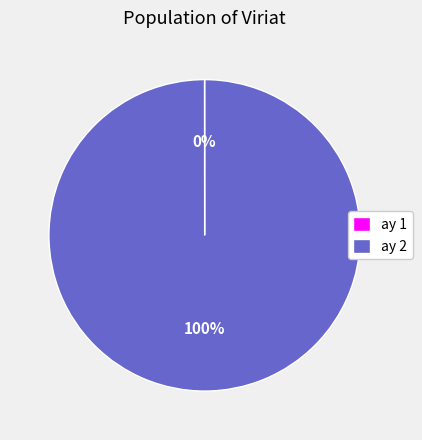

Which category accounts for the majority?

ay 2